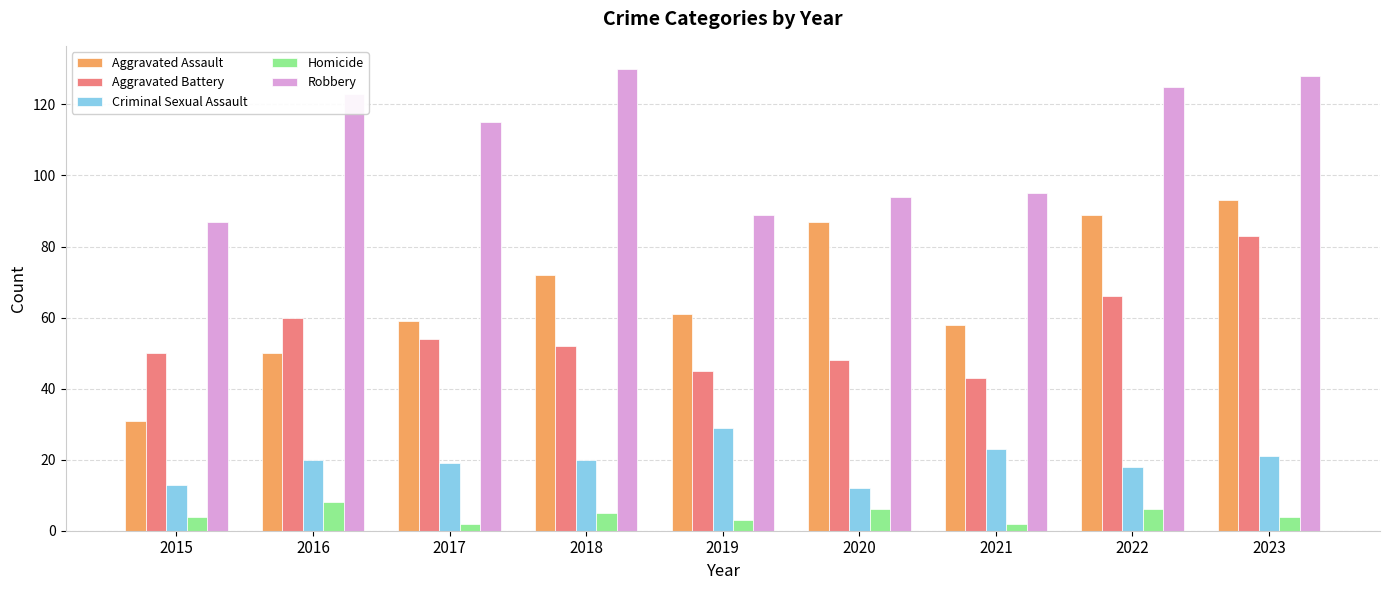

What is the total value across all series at 2015?

185